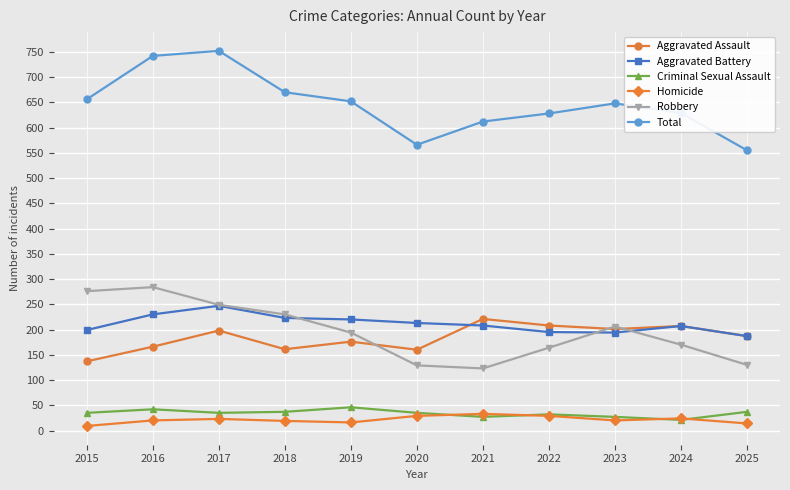

How many data points does each series have?

11